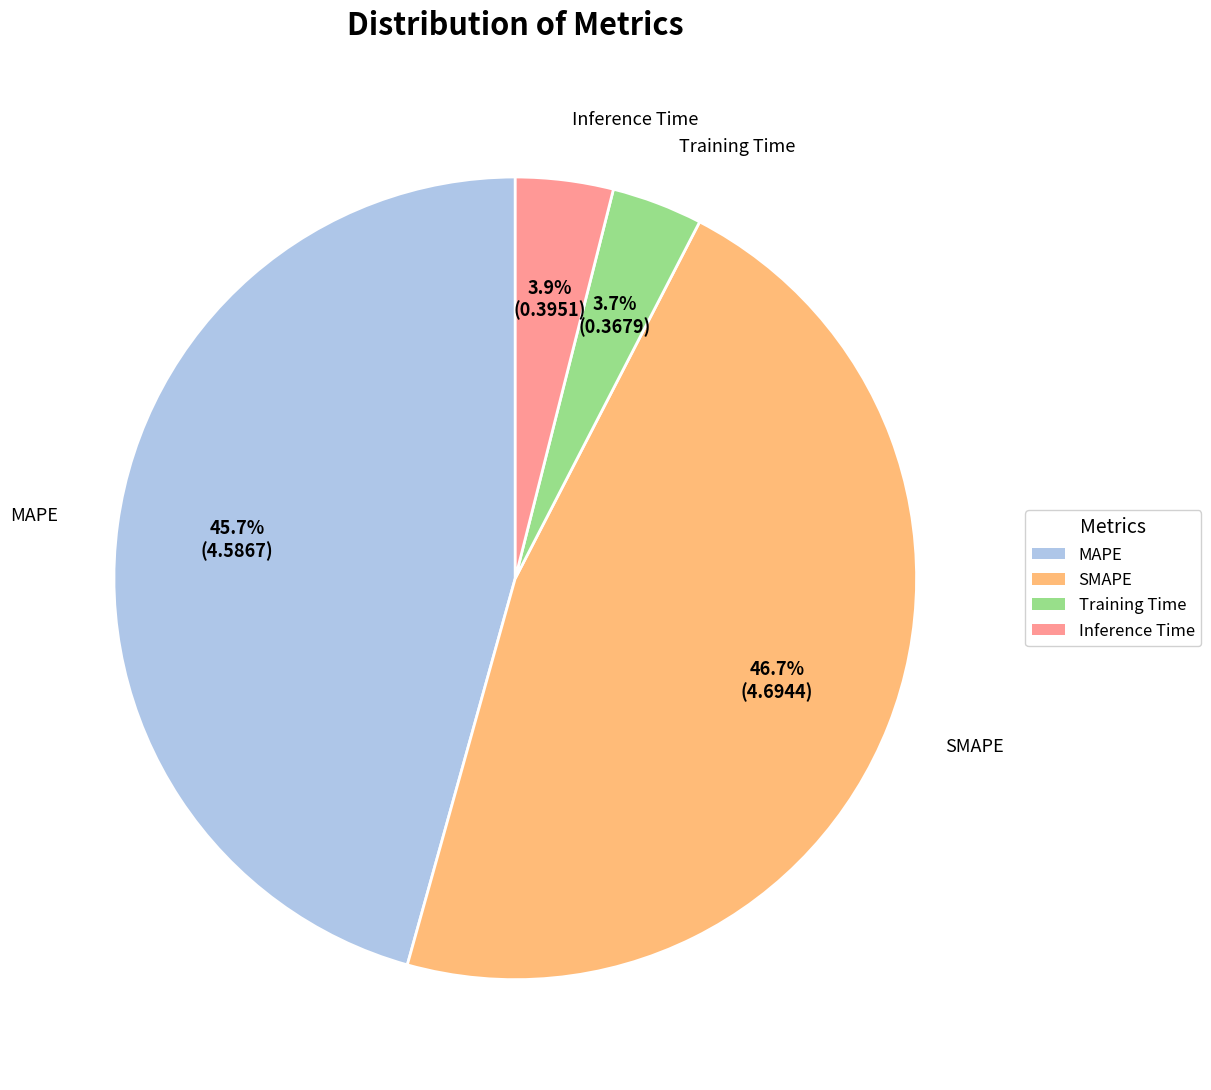

Combined, what portion of the pie is Inference Time and MAPE?

49.6%